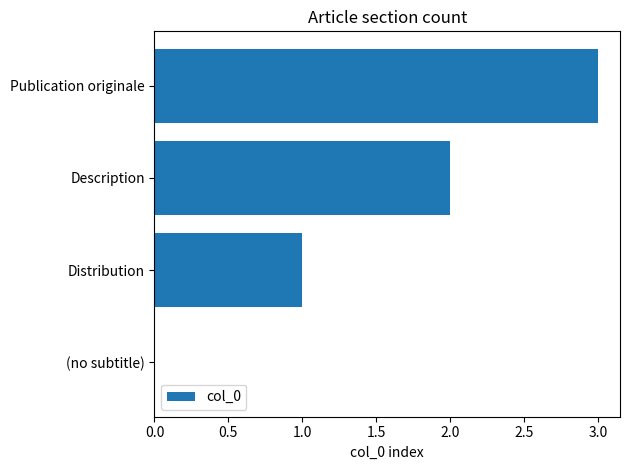

At which category does the chart reach its peak across all series?

Publication originale